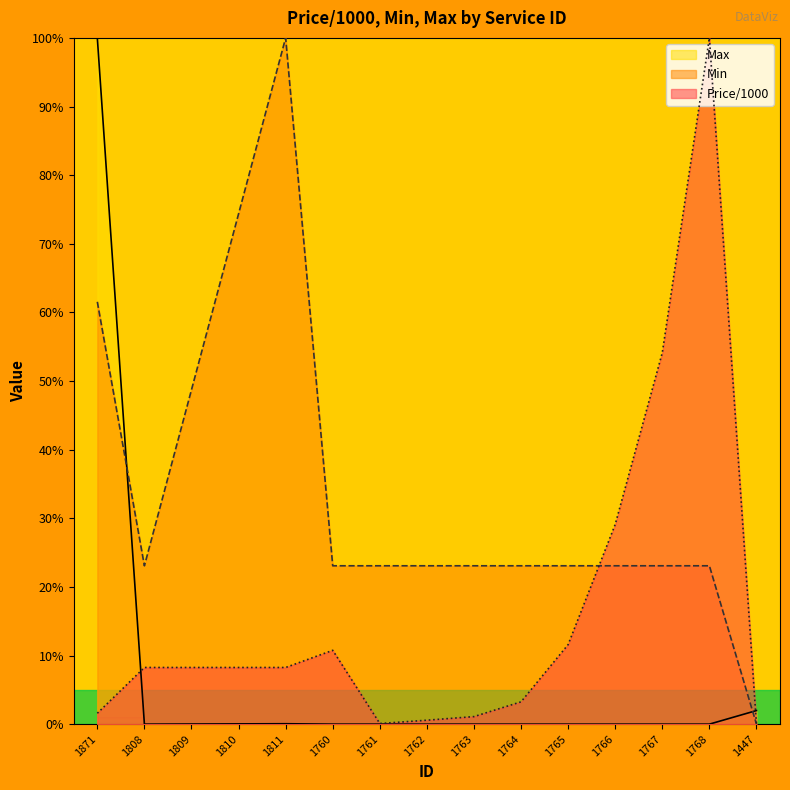

How many distinct data groups are displayed?

3